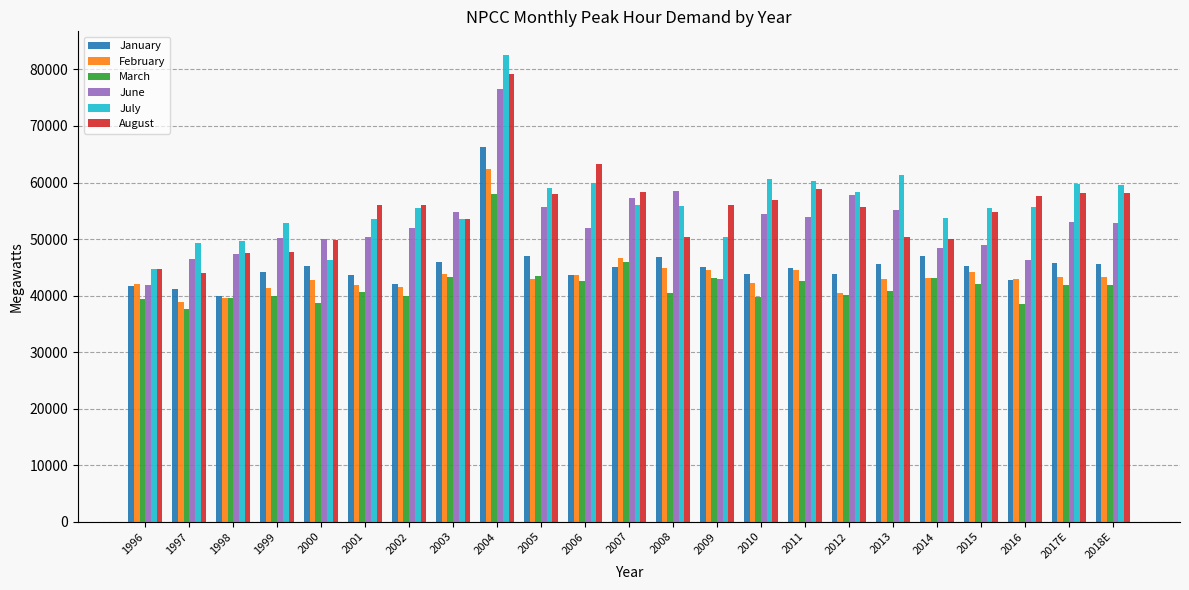

What are all the series names shown in the legend?

January, February, March, June, July, August